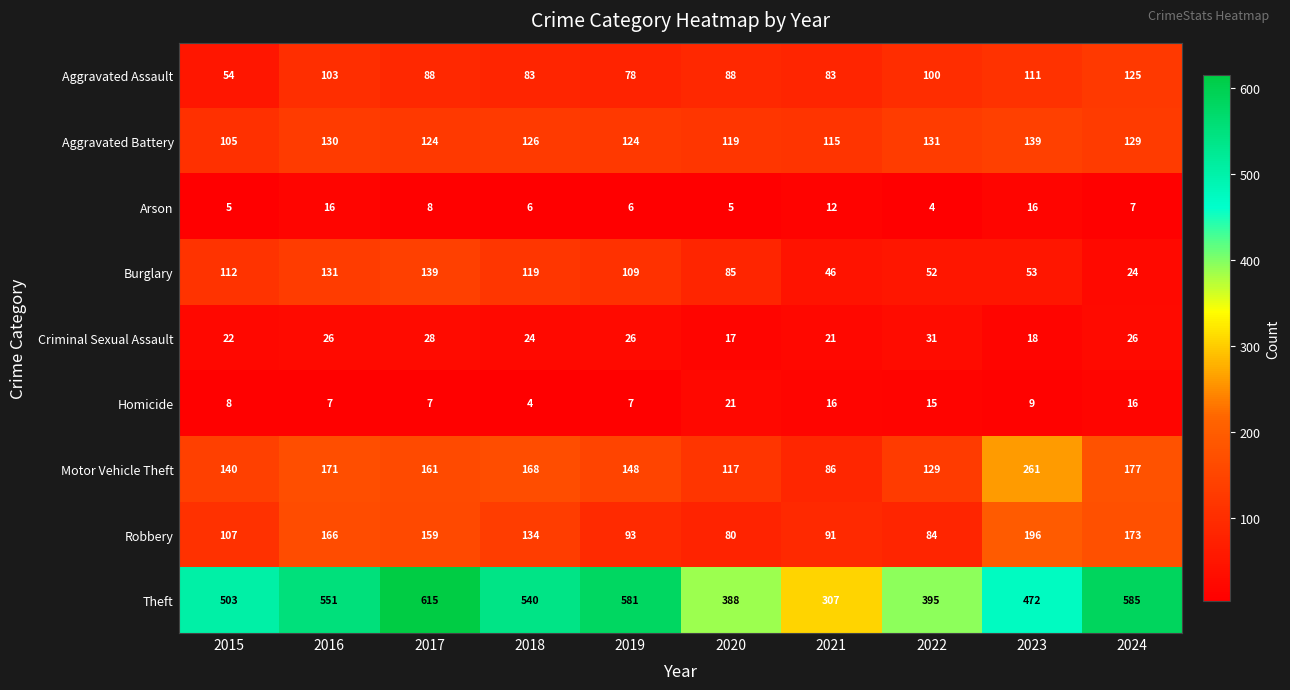

How many distinct data groups are displayed?

9